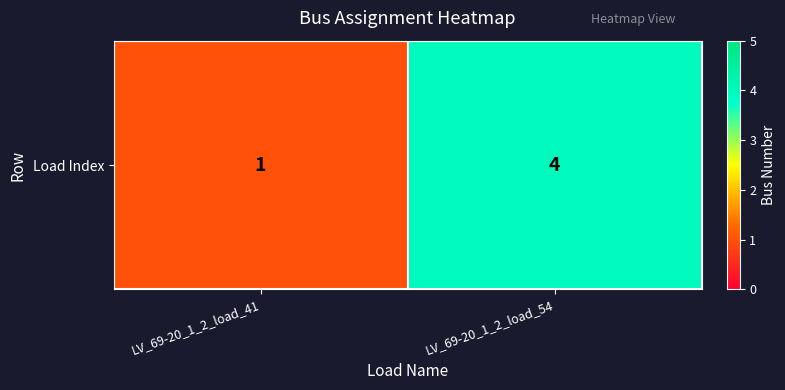

What is the maximum value shown in the chart?

4